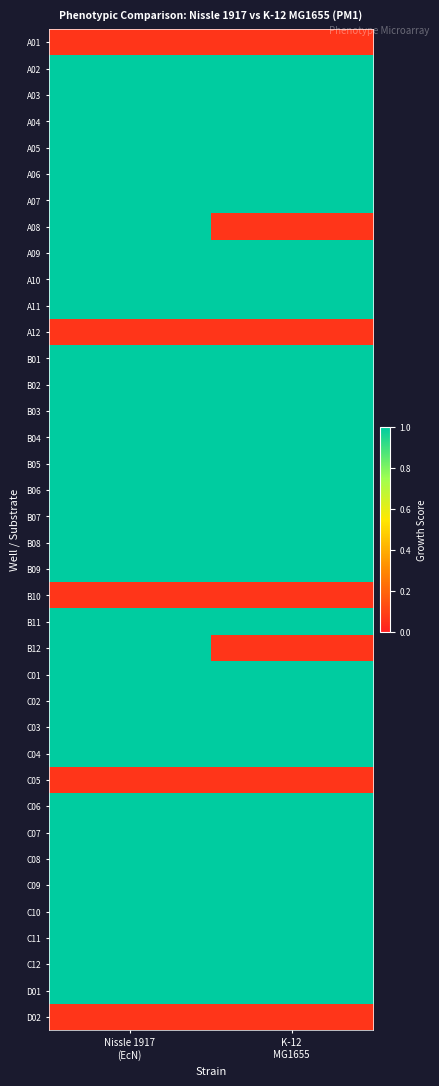

Reading right to left, transcribe all the data shown in this chart.

A01: K-12
MG1655=0.1	Nissle 1917
(EcN)=0.1
A02: K-12
MG1655=1.0	Nissle 1917
(EcN)=1.0
A03: K-12
MG1655=1.0	Nissle 1917
(EcN)=1.0
A04: K-12
MG1655=1.0	Nissle 1917
(EcN)=1.0
A05: K-12
MG1655=1.0	Nissle 1917
(EcN)=1.0
A06: K-12
MG1655=1.0	Nissle 1917
(EcN)=1.0
A07: K-12
MG1655=1.0	Nissle 1917
(EcN)=1.0
A08: K-12
MG1655=0.1	Nissle 1917
(EcN)=1.0
A09: K-12
MG1655=1.0	Nissle 1917
(EcN)=1.0
A10: K-12
MG1655=1.0	Nissle 1917
(EcN)=1.0
A11: K-12
MG1655=1.0	Nissle 1917
(EcN)=1.0
A12: K-12
MG1655=0.1	Nissle 1917
(EcN)=0.1
B01: K-12
MG1655=1.0	Nissle 1917
(EcN)=1.0
B02: K-12
MG1655=1.0	Nissle 1917
(EcN)=1.0
B03: K-12
MG1655=1.0	Nissle 1917
(EcN)=1.0
B04: K-12
MG1655=1.0	Nissle 1917
(EcN)=1.0
B05: K-12
MG1655=1.0	Nissle 1917
(EcN)=1.0
B06: K-12
MG1655=1.0	Nissle 1917
(EcN)=1.0
B07: K-12
MG1655=1.0	Nissle 1917
(EcN)=1.0
B08: K-12
MG1655=1.0	Nissle 1917
(EcN)=1.0
B09: K-12
MG1655=1.0	Nissle 1917
(EcN)=1.0
B10: K-12
MG1655=0.1	Nissle 1917
(EcN)=0.1
B11: K-12
MG1655=1.0	Nissle 1917
(EcN)=1.0
B12: K-12
MG1655=0.1	Nissle 1917
(EcN)=1.0
C01: K-12
MG1655=1.0	Nissle 1917
(EcN)=1.0
C02: K-12
MG1655=1.0	Nissle 1917
(EcN)=1.0
C03: K-12
MG1655=1.0	Nissle 1917
(EcN)=1.0
C04: K-12
MG1655=1.0	Nissle 1917
(EcN)=1.0
C05: K-12
MG1655=0.1	Nissle 1917
(EcN)=0.1
C06: K-12
MG1655=1.0	Nissle 1917
(EcN)=1.0
C07: K-12
MG1655=1.0	Nissle 1917
(EcN)=1.0
C08: K-12
MG1655=1.0	Nissle 1917
(EcN)=1.0
C09: K-12
MG1655=1.0	Nissle 1917
(EcN)=1.0
C10: K-12
MG1655=1.0	Nissle 1917
(EcN)=1.0
C11: K-12
MG1655=1.0	Nissle 1917
(EcN)=1.0
C12: K-12
MG1655=1.0	Nissle 1917
(EcN)=1.0
D01: K-12
MG1655=1.0	Nissle 1917
(EcN)=1.0
D02: K-12
MG1655=0.1	Nissle 1917
(EcN)=0.1